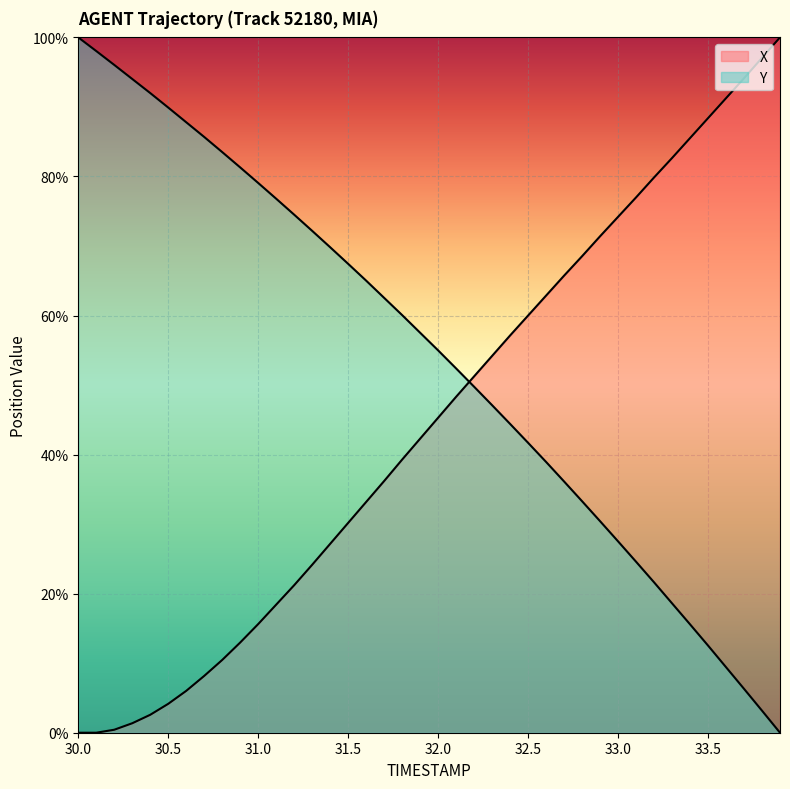

How many positive values does the Y series have?

39